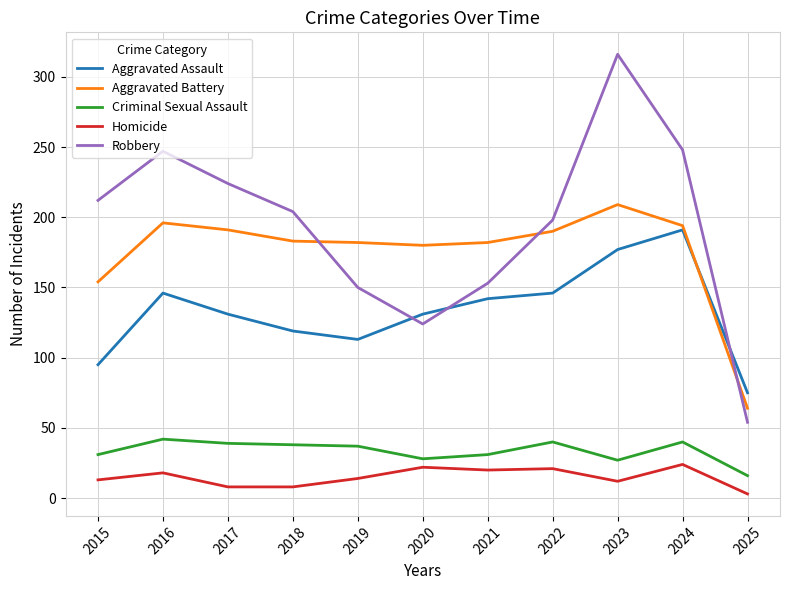

The value of Robbery at 2020 is 124. True or false?

True